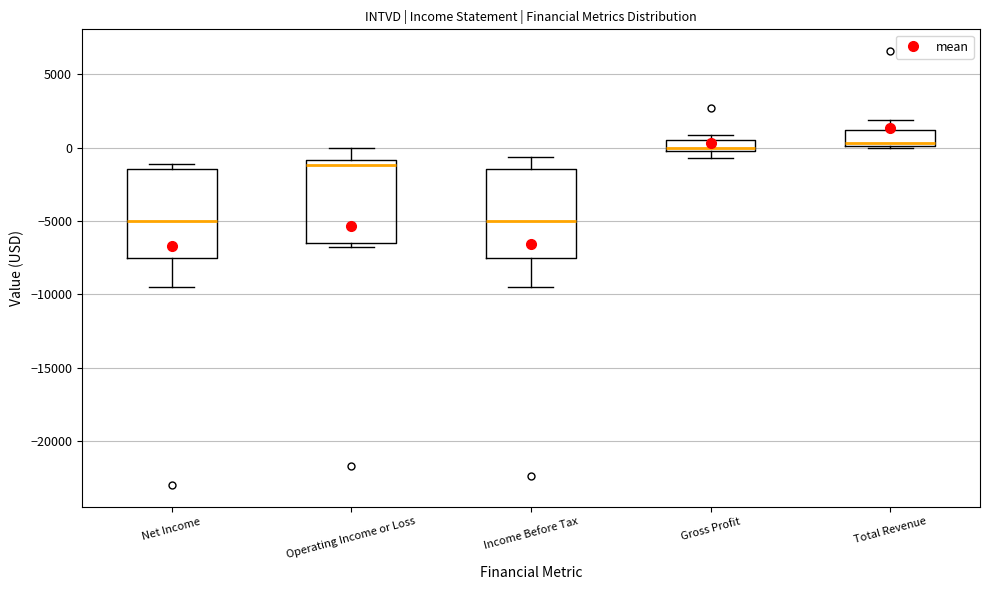

Where is the upper edge of the box for Net Income on the y-axis? The values are not printed on the chart, so give them approximately, as read against the axis.

-1500